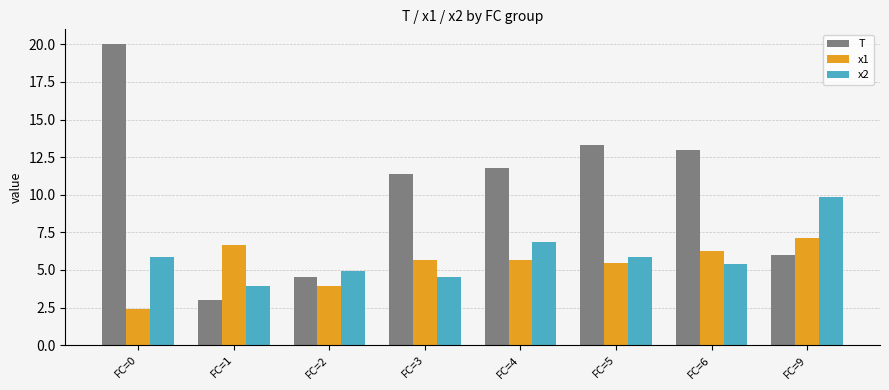

How many bars are there in each group?

3